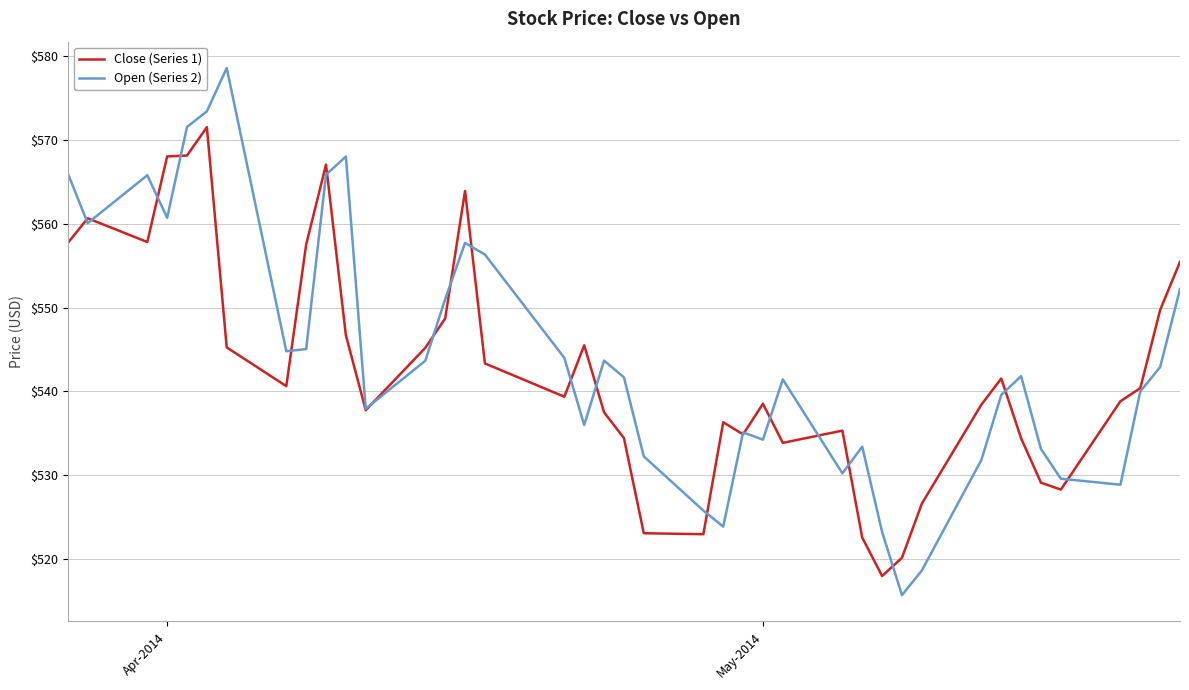

What is the highest value of the Close (Series 1) series?

571.5